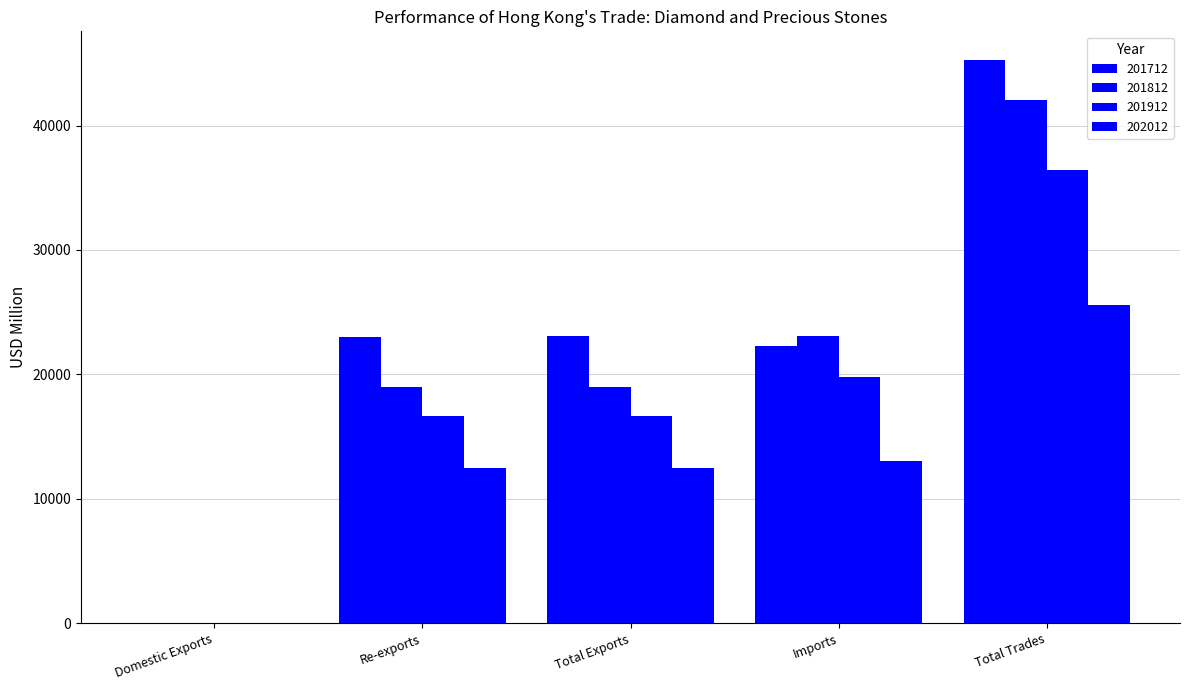

Is it true that 201712 equals 13526.5 at Imports?

False